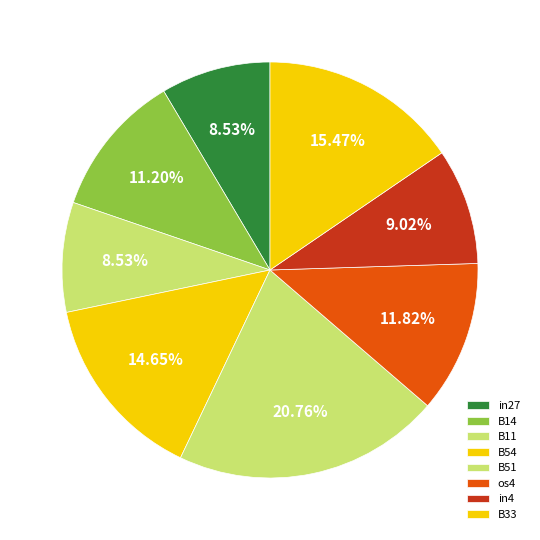

What is the smallest slice in the pie chart?

in27